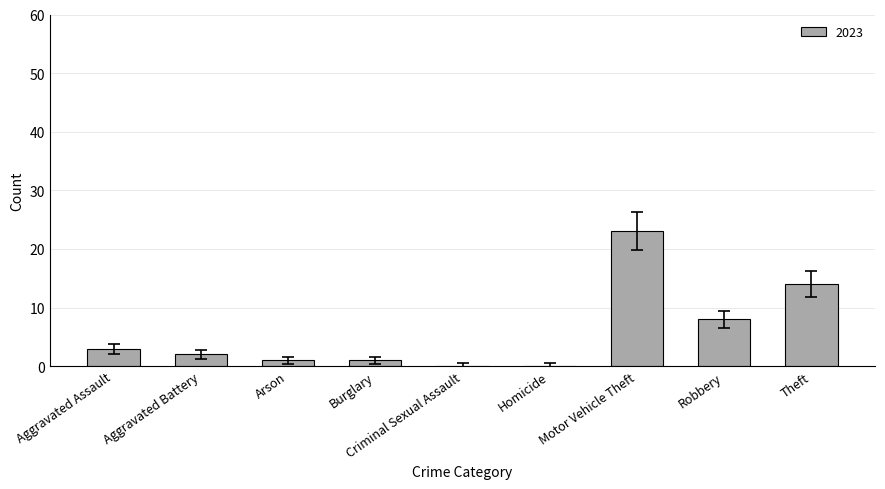

Which has a higher value, Homicide or Robbery?

Robbery